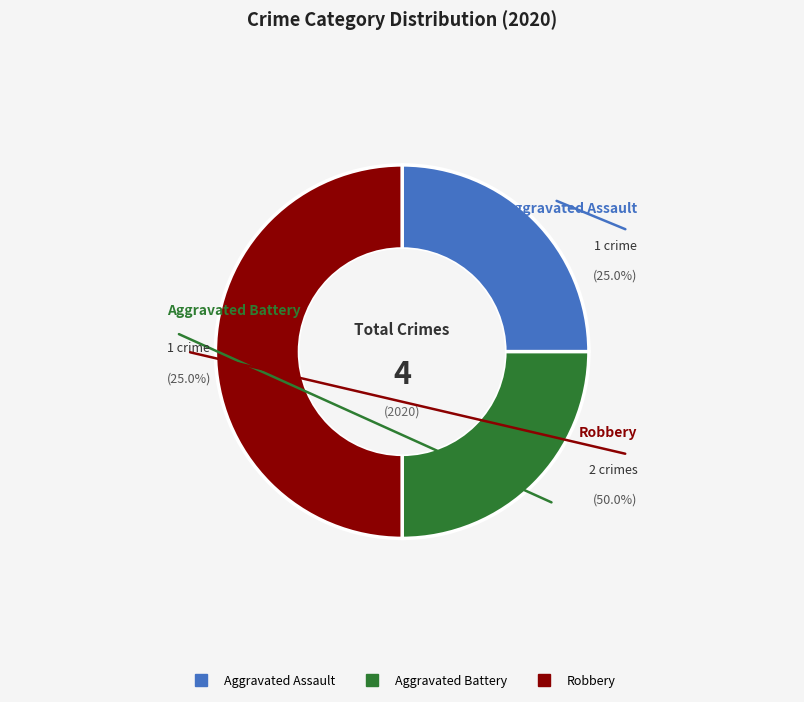

What percentage is the Aggravated Battery slice, to the nearest percent?

25%